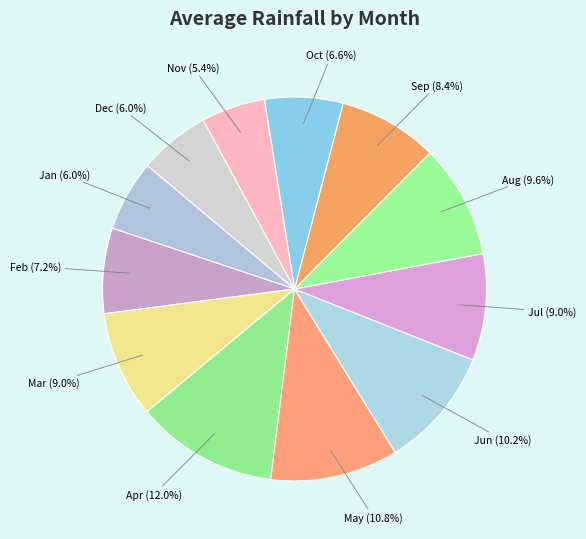

How many segments does this pie chart have?

12